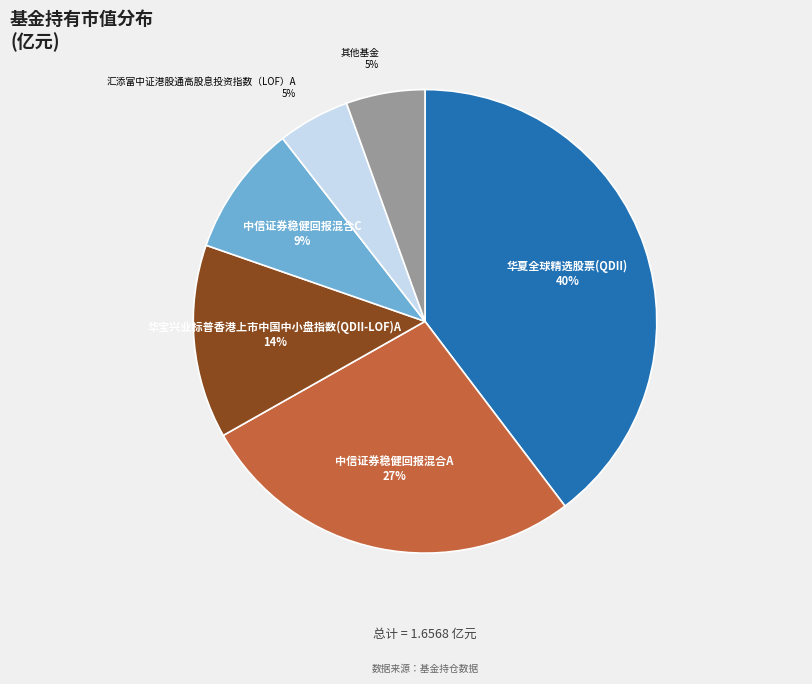

To the nearest percent, what is the difference between the largest and smallest slice percentages?

35%